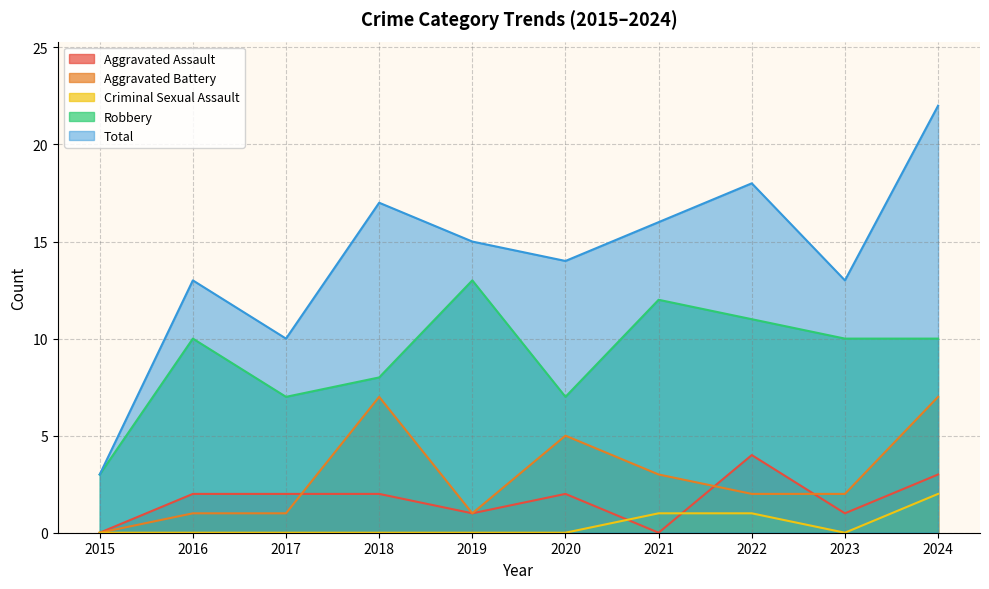

What are all the series names shown in the legend?

Aggravated Assault, Aggravated Battery, Criminal Sexual Assault, Robbery, Total